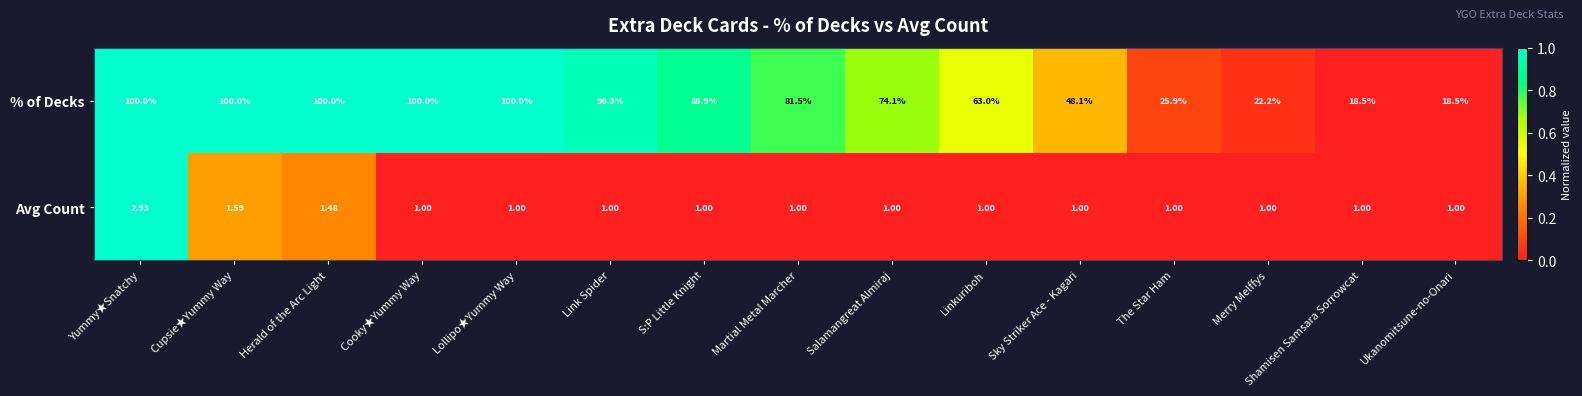

What is the greatest value displayed?

100.0